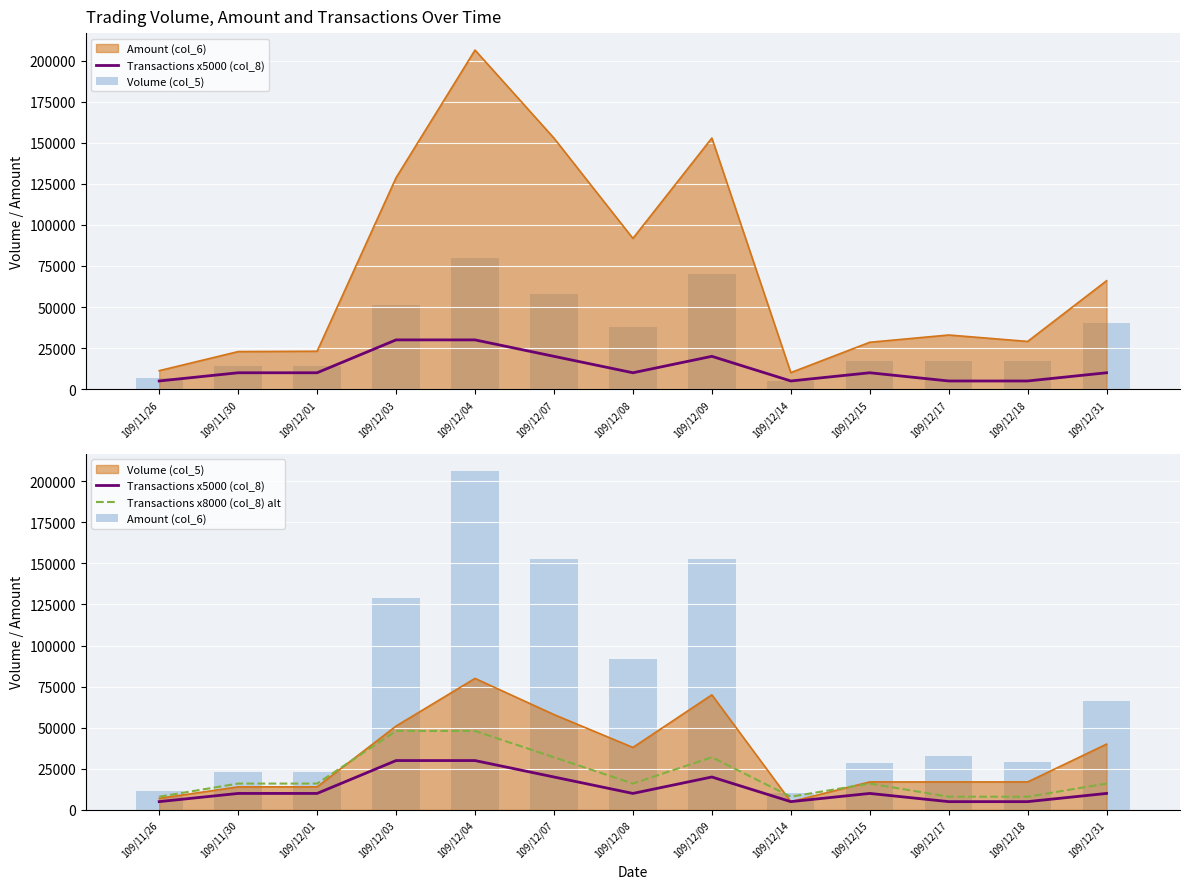

How many distinct data groups are displayed?

4